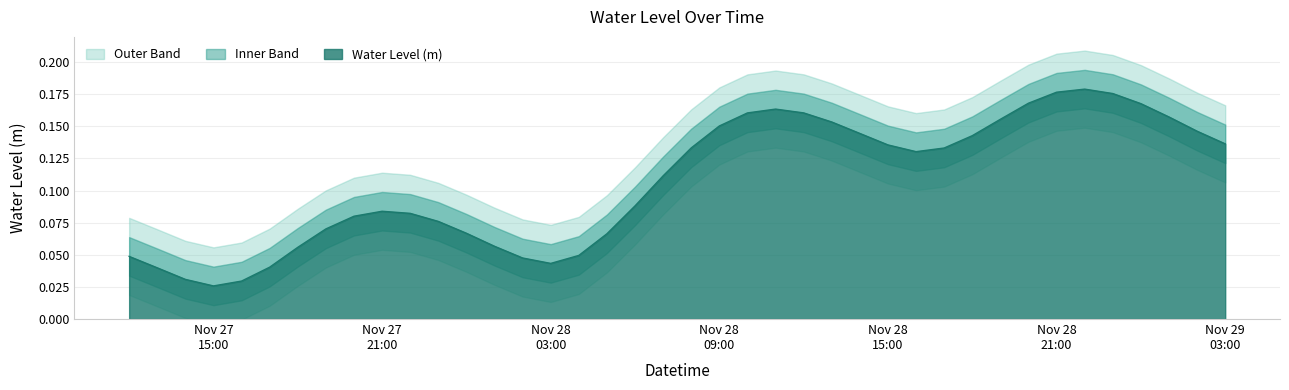

How many points are lower than both their immediate neighbors (excluding endpoints)?

3